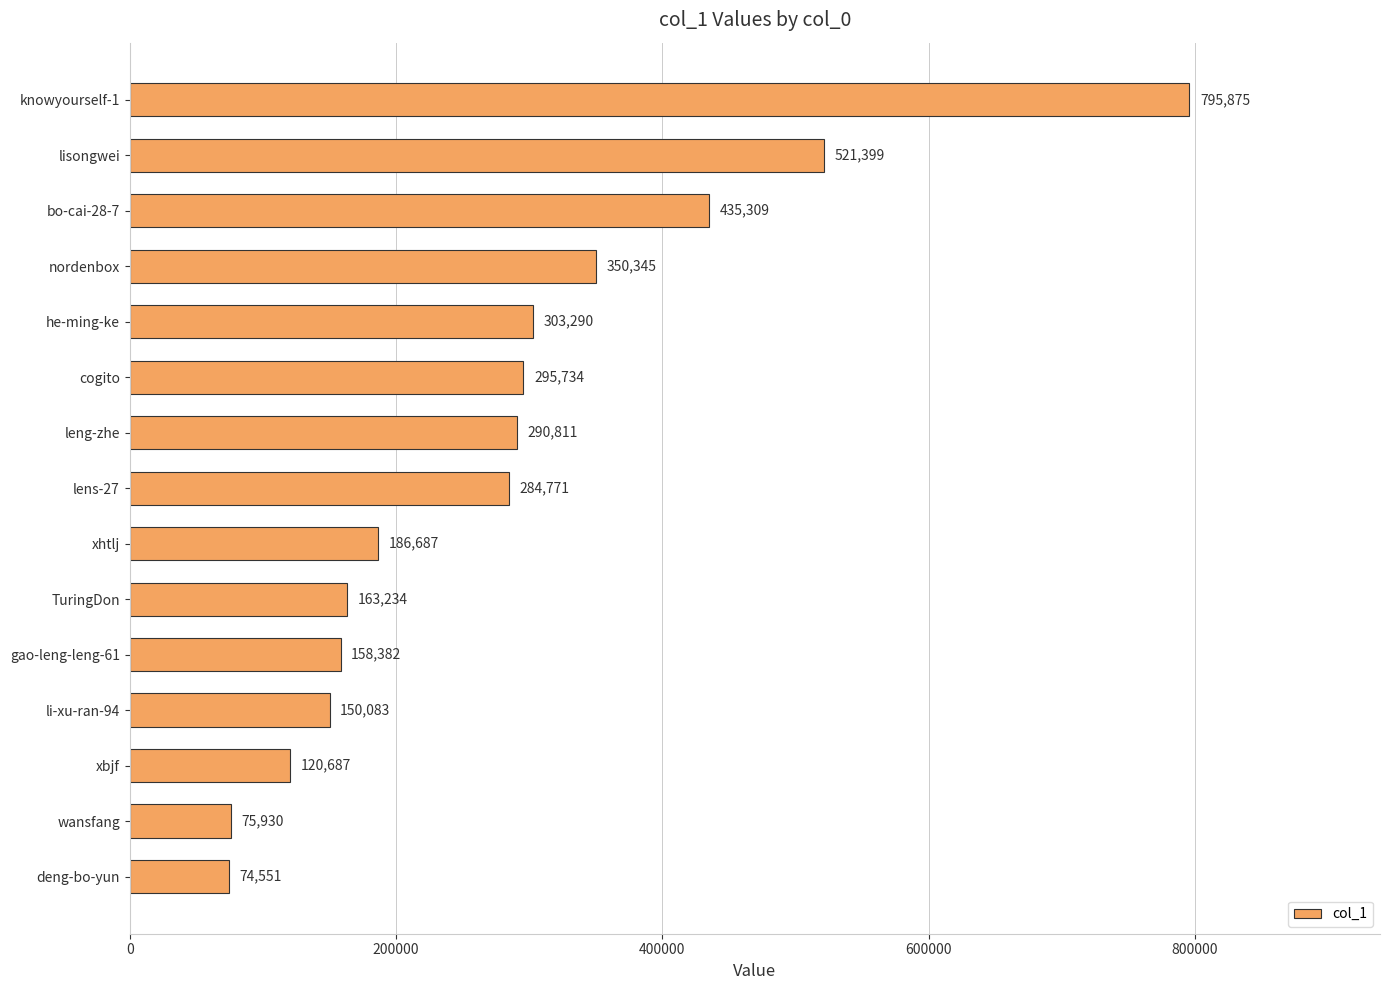

True or false: the data shows 75930 at wansfang.

True